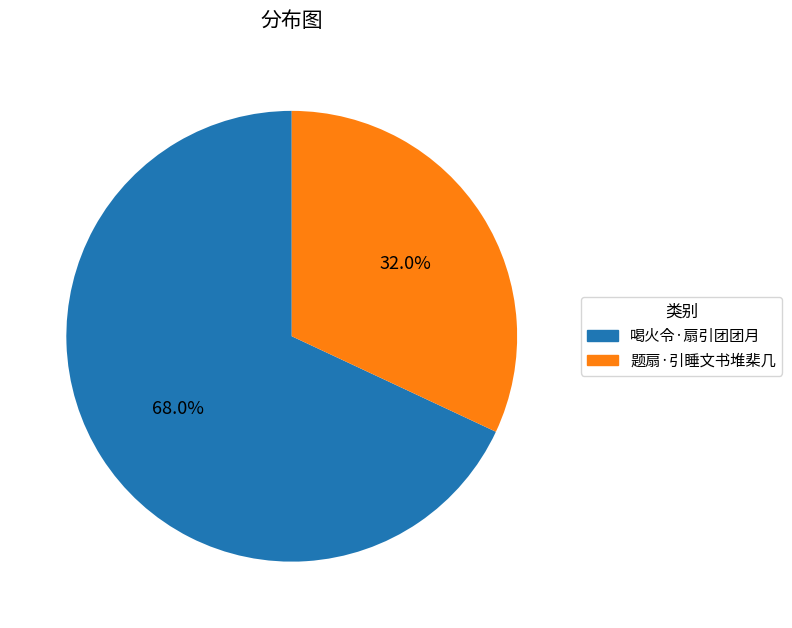

Which has a higher value, 题扇·引睡文书堆棐几 or 喝火令·扇引团团月?

喝火令·扇引团团月